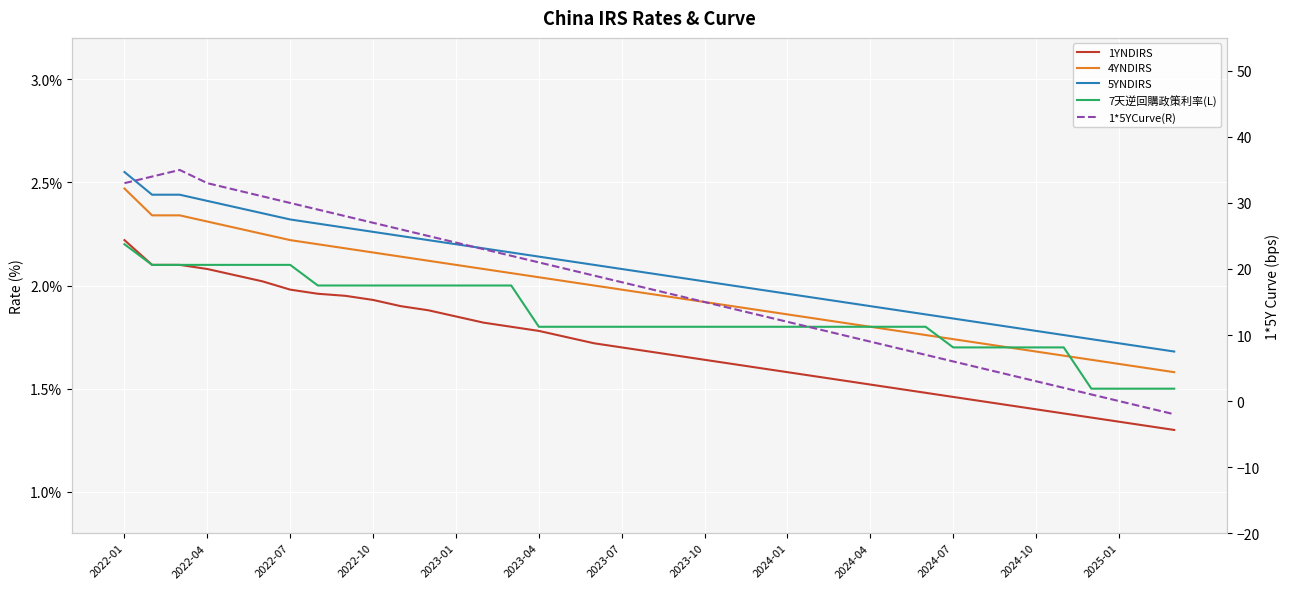

True or false: 1YNDIRS and 5YNDIRS intersect in this chart.

False